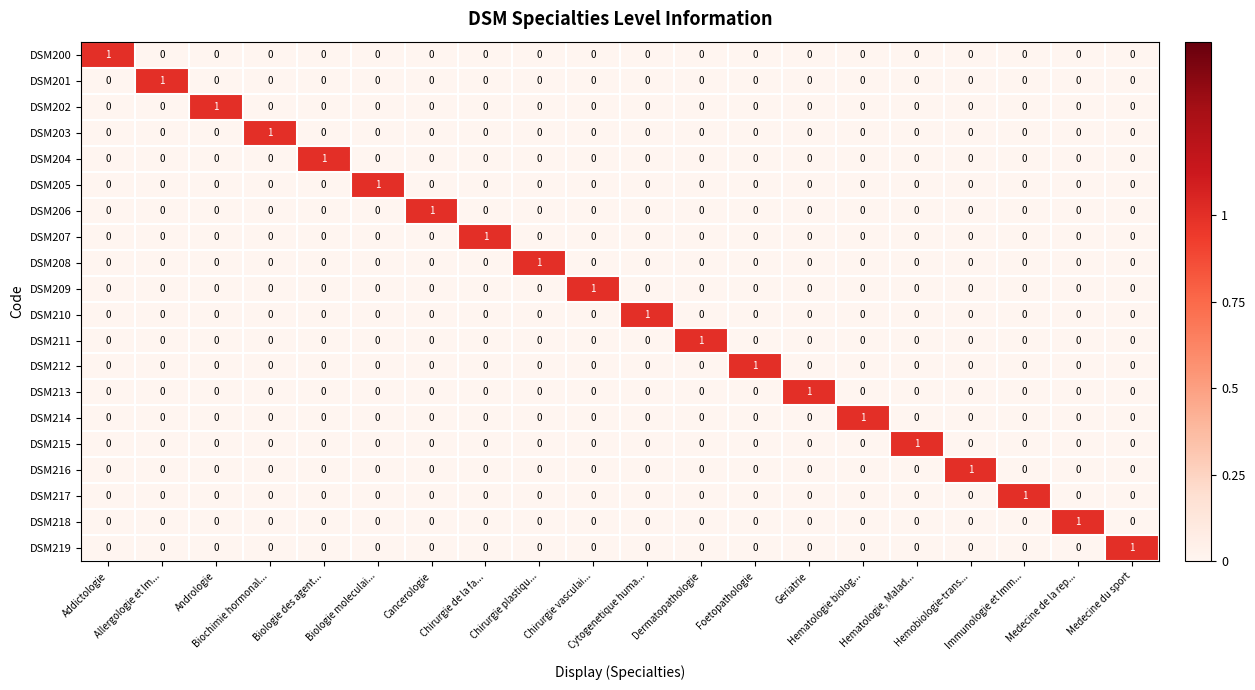

How many DSM211 values are between 0 and 1?

20